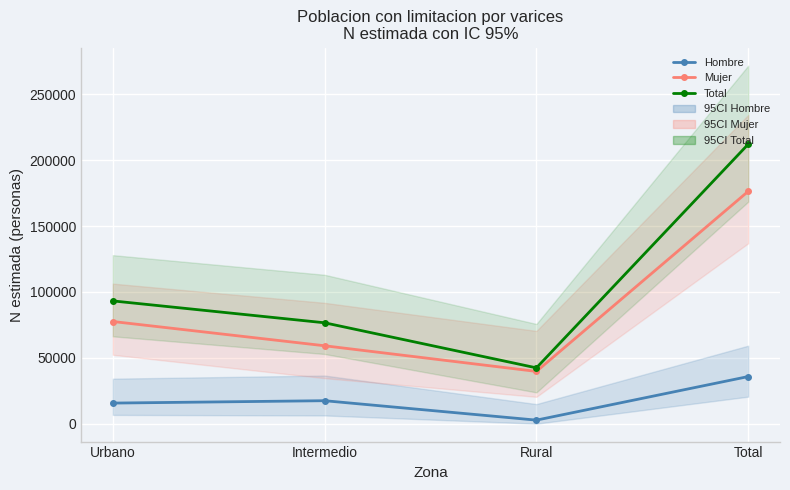

Which series has the largest range (max minus min)?

Total